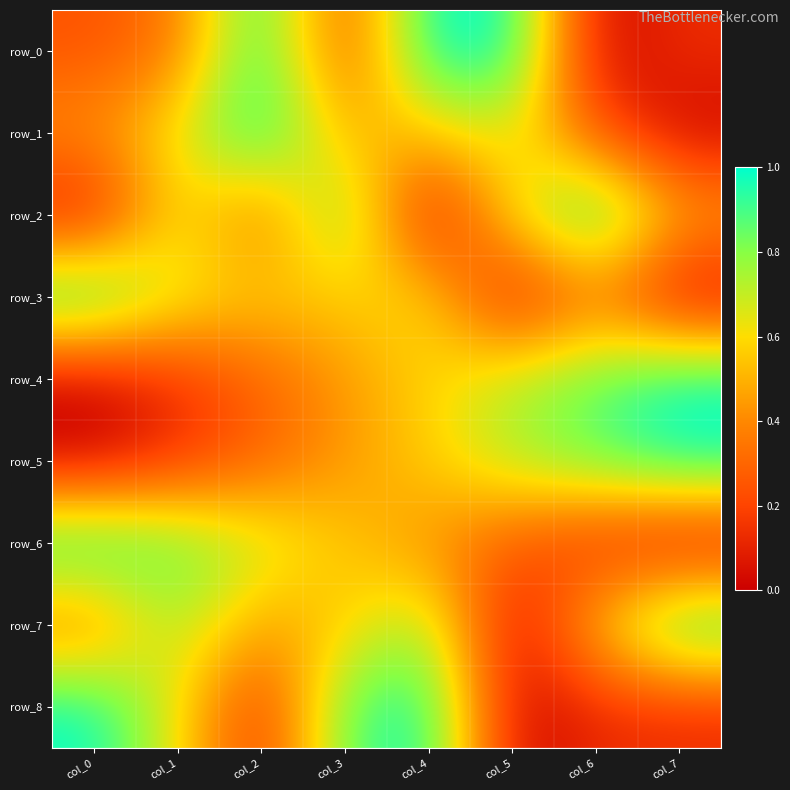

What is the approximate value of row_6 at col_2?

0.7